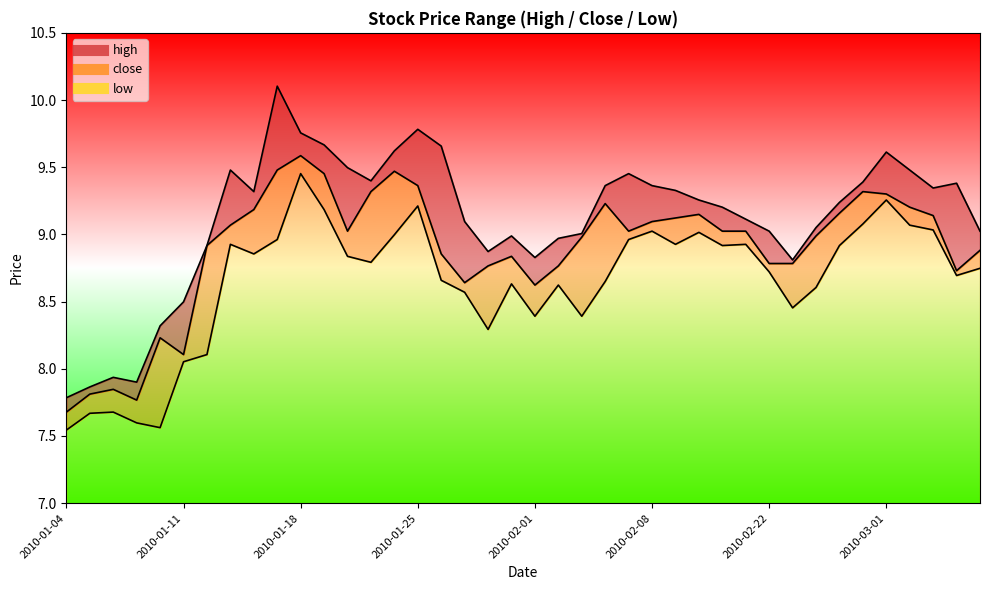

How many values in the low series exceed 8?

35